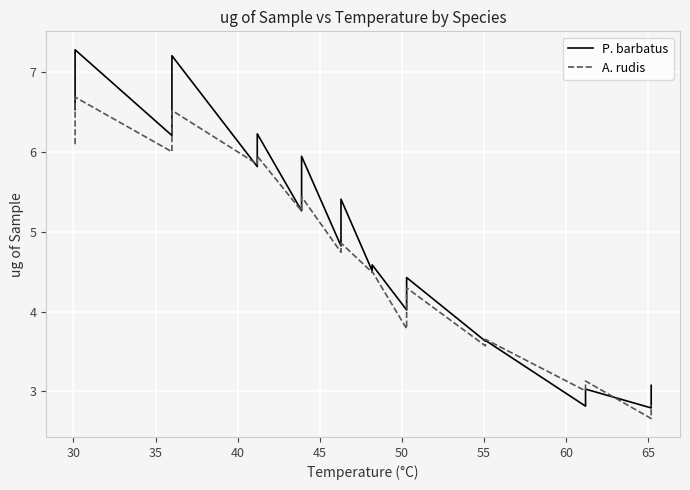

How many times do A. rudis and P. barbatus cross each other?

4